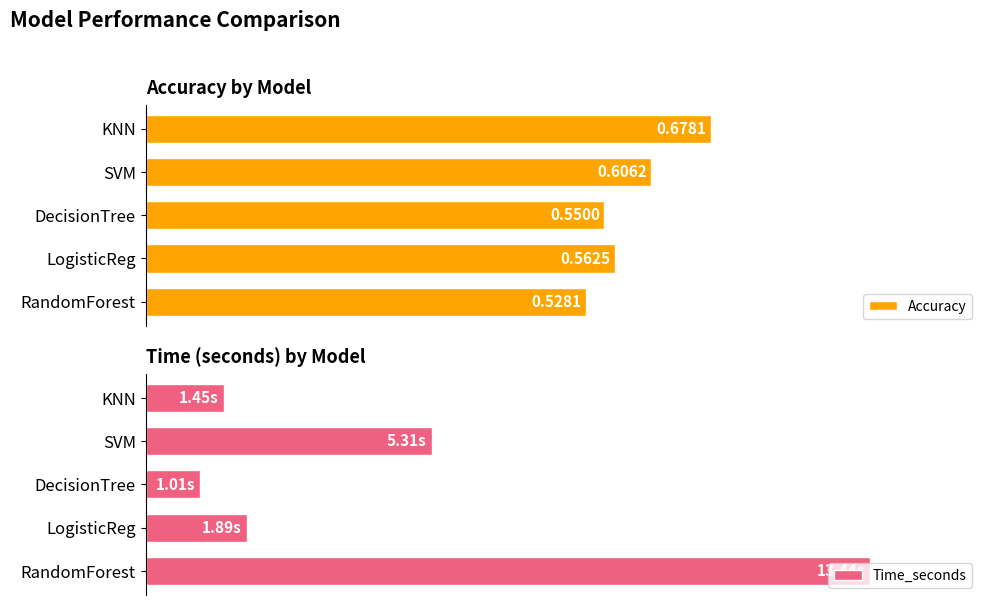

What are all the series names shown in the legend?

Accuracy, Time_seconds